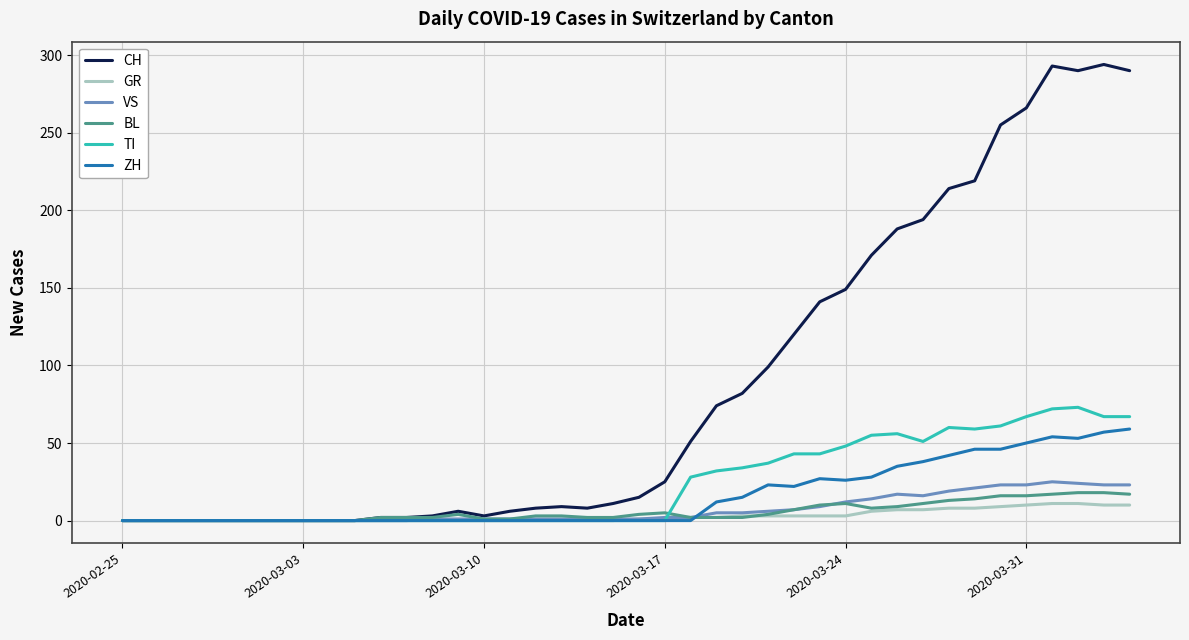

Which series has the largest total across all categories?

CH